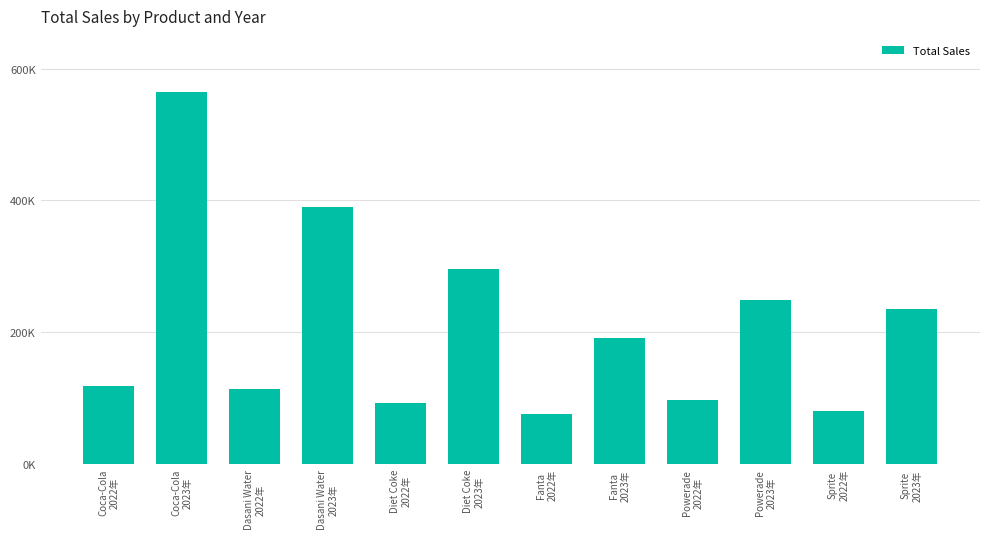

How many series are shown in this chart?

1